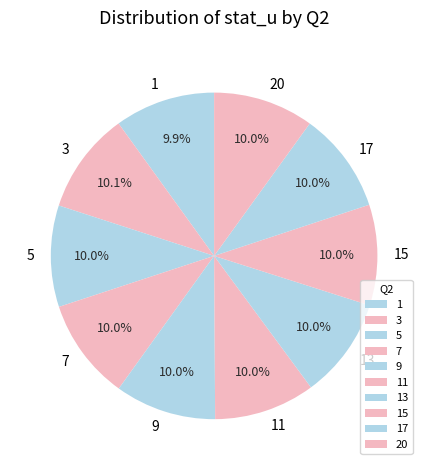

Does 1 account for over 50% of the chart?

No